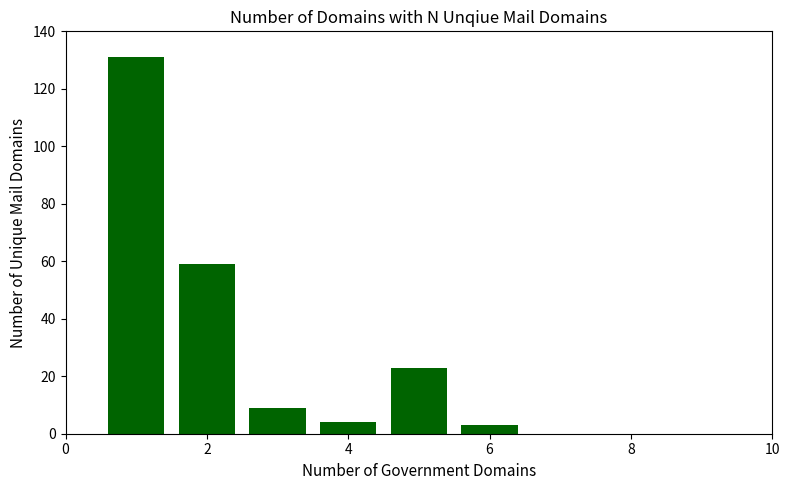

What is the sum of all values?

229